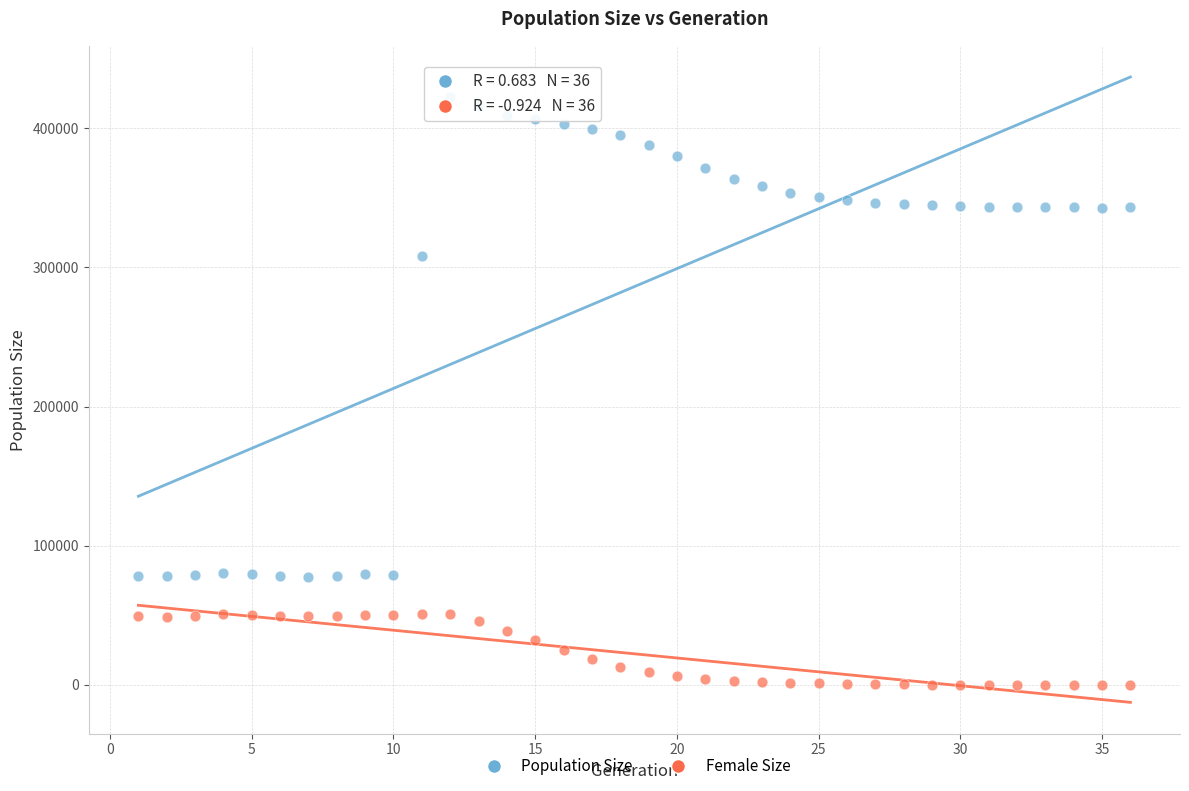

What are all the series names shown in the legend?

Population Size, Female Size